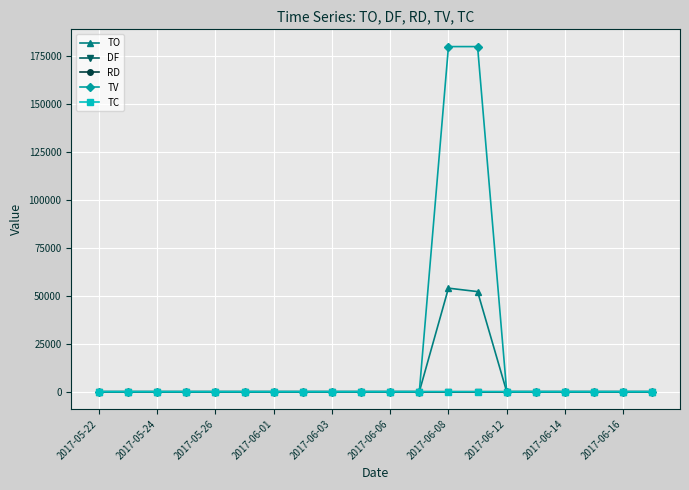

What is the maximum value for TC?

1.0